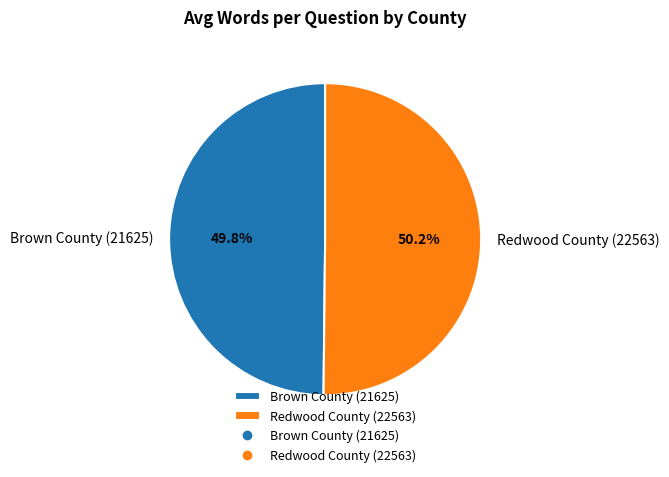

Combined, what portion of the pie is Redwood County (22563) and Brown County (21625)?

100.0%